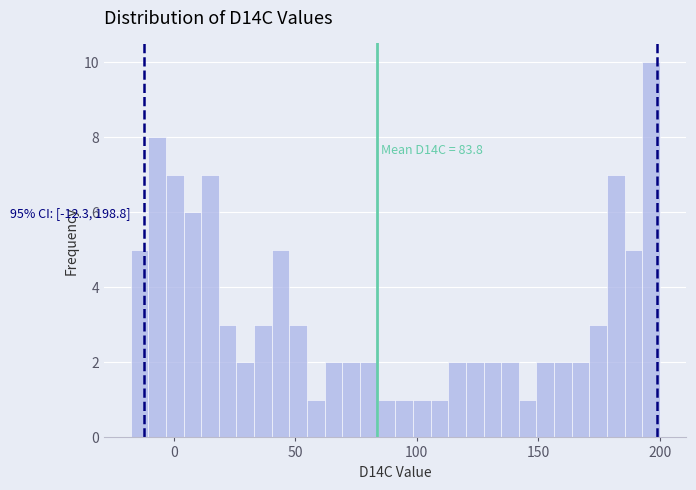

Read against the x-axis, roughly where is the centre of the tallest bar?

195